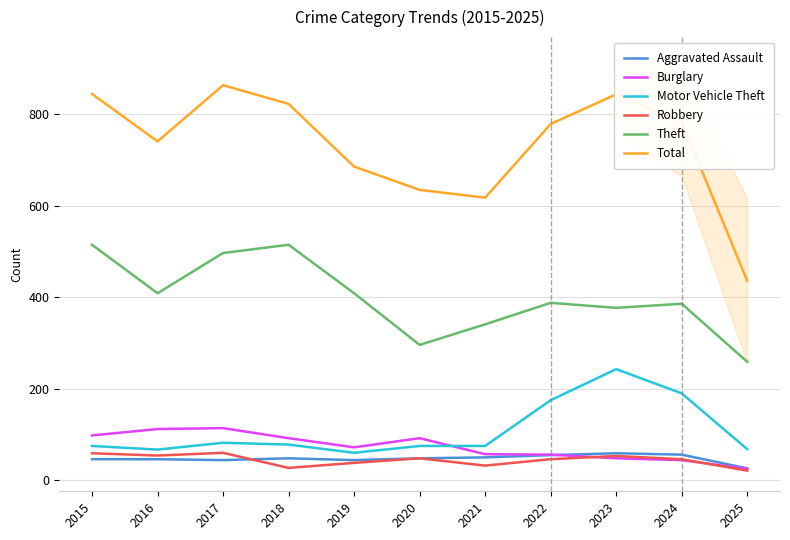

What is the total value across all series at 2016?

1429